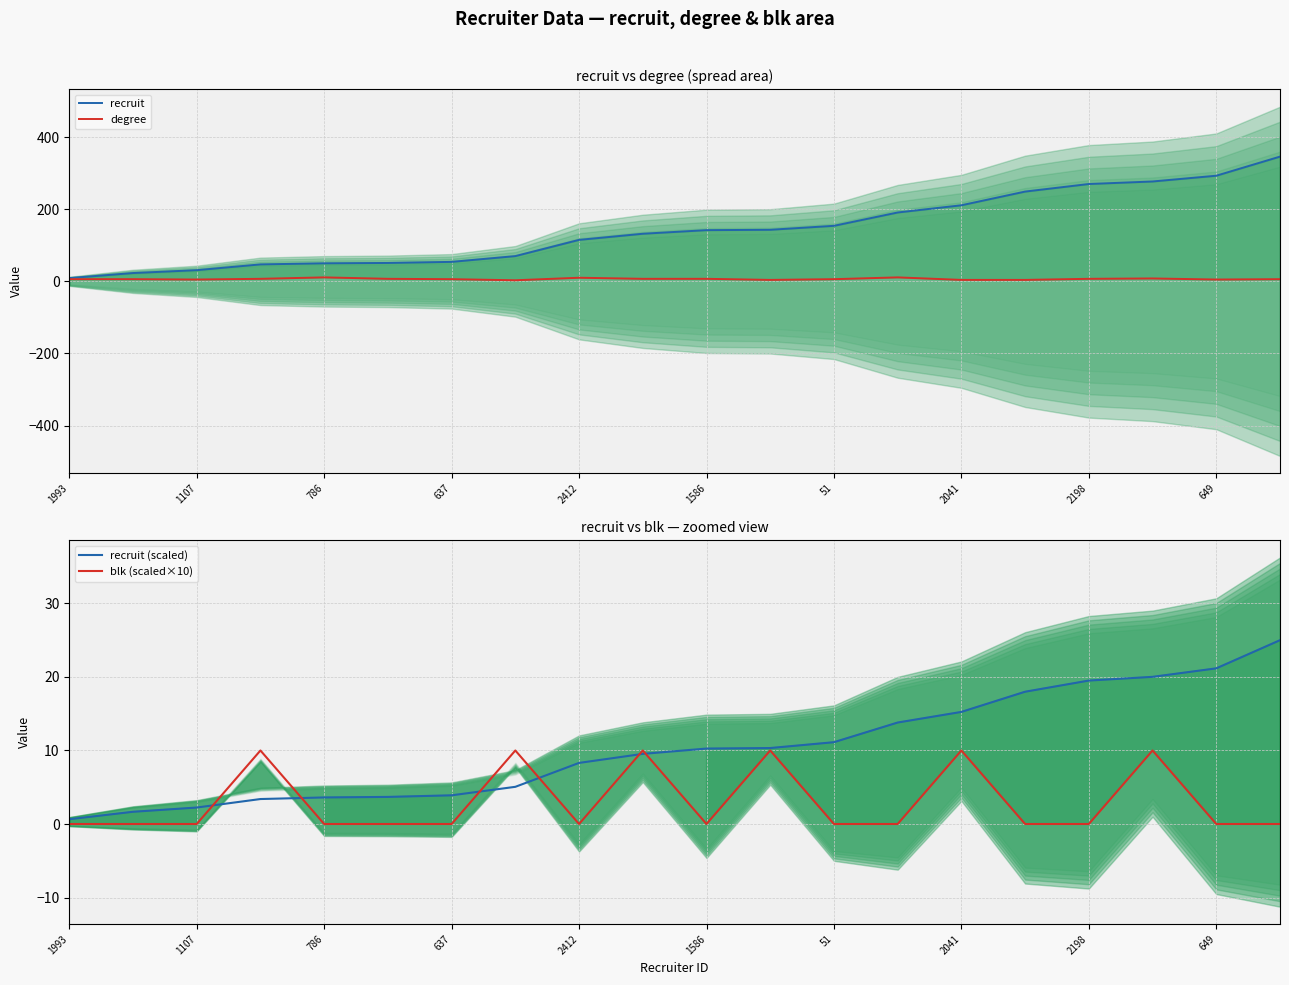

Is it true that recruit (scaled) equals 4.1 at 2198?

False